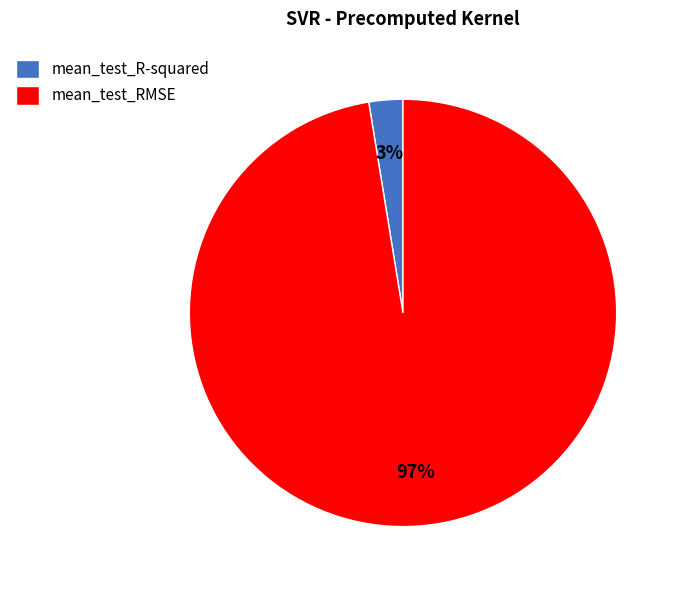

True or false: mean_test_RMSE accounts for 85% of the total.

False